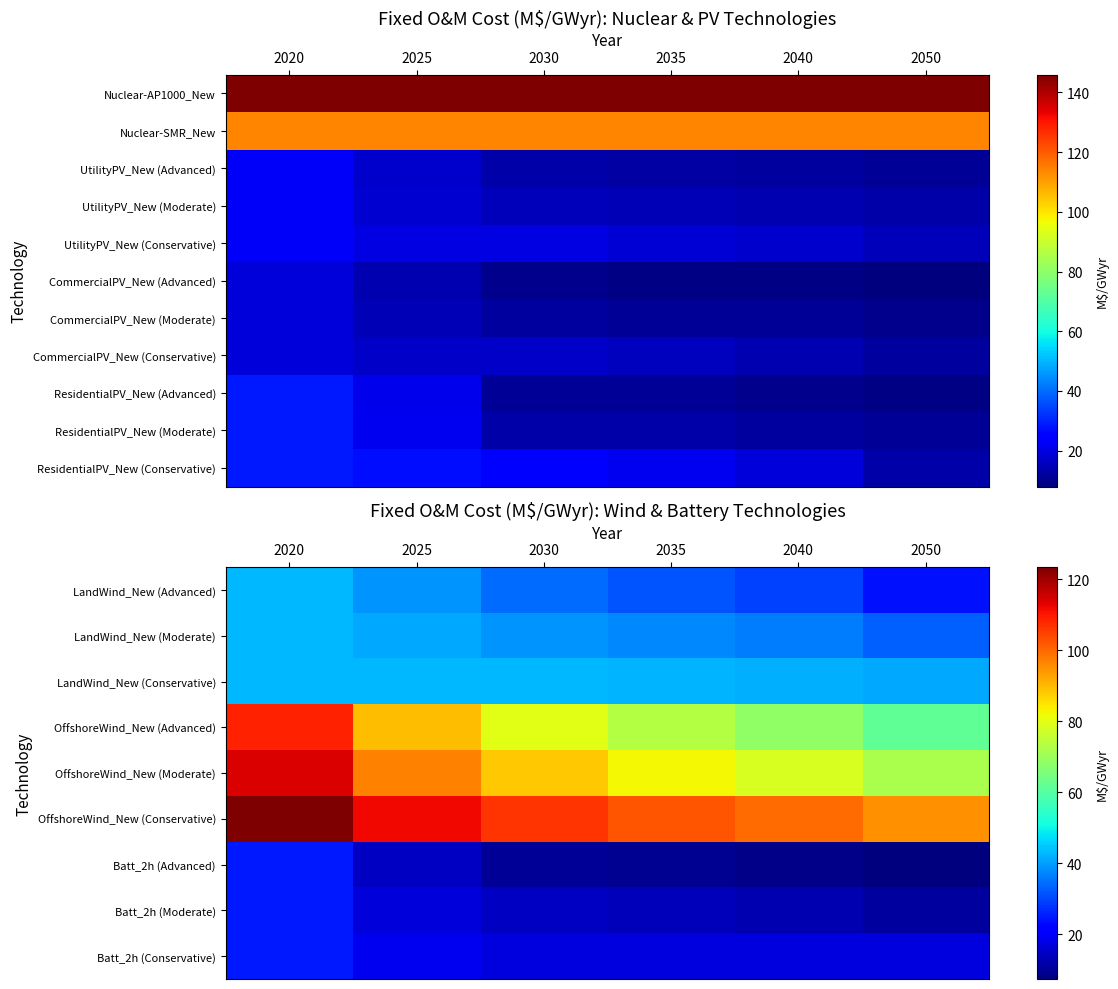

At which label does LandWind_New (Moderate) first exceed 38?

2020